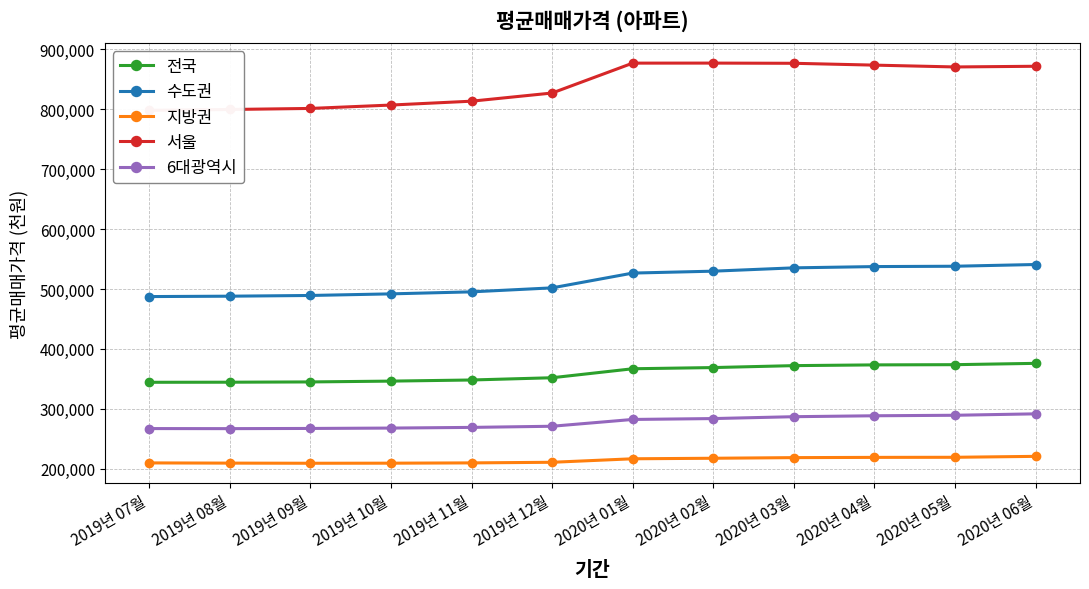

The 지방권 series shows 314783 at 2020년 05월. True or false?

False